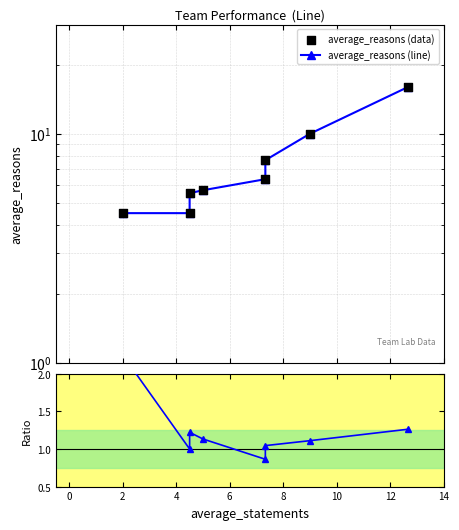

Which series has the largest total across all categories?

average_reasons (line)